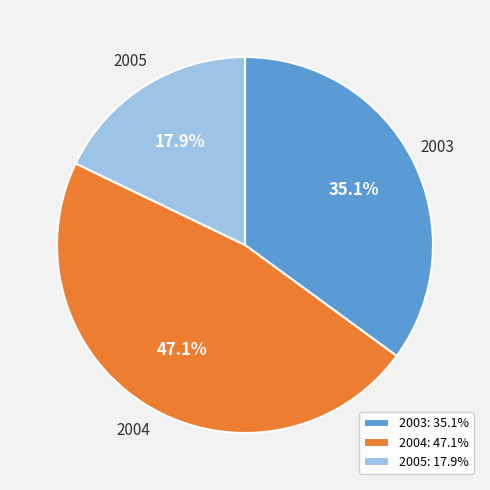

Is it true that 2003 is 35% of the pie?

True